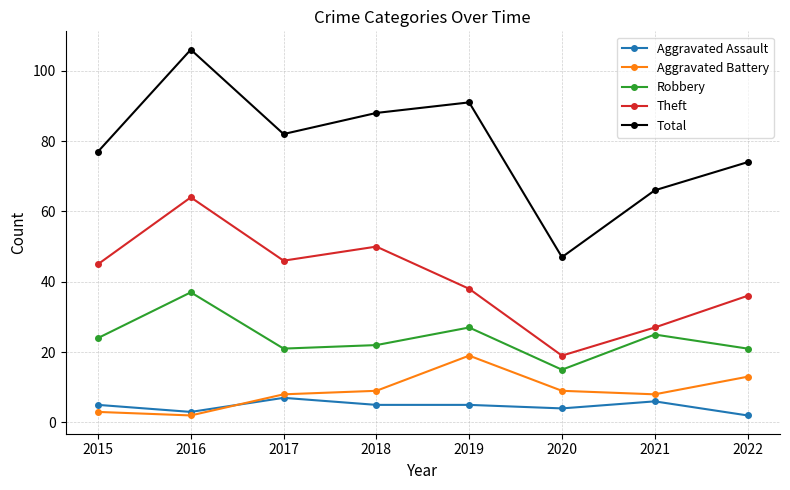

What is the maximum value shown in the chart?

106